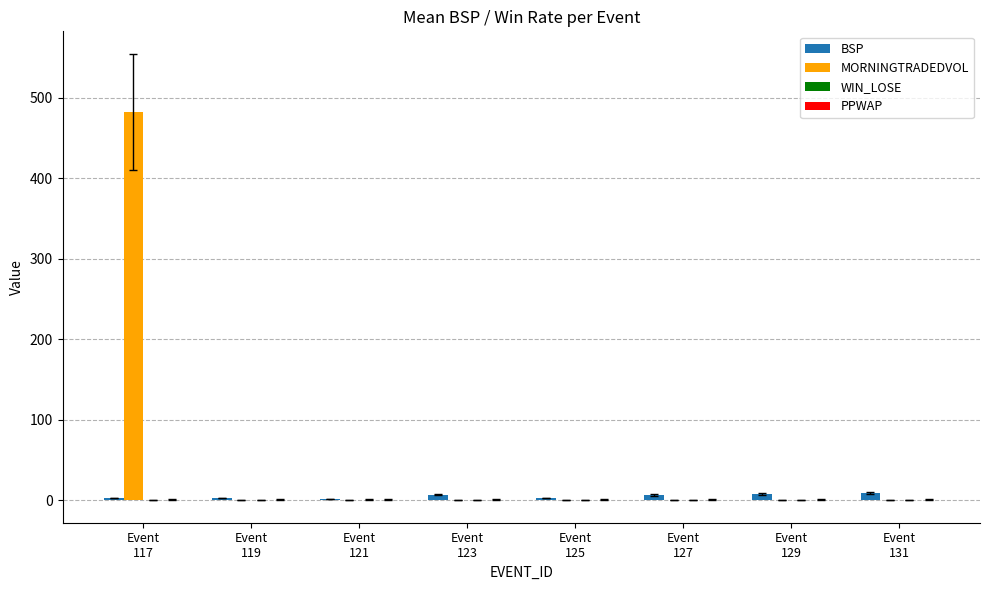

What is the sum of all MORNINGTRADEDVOL values?

482.2